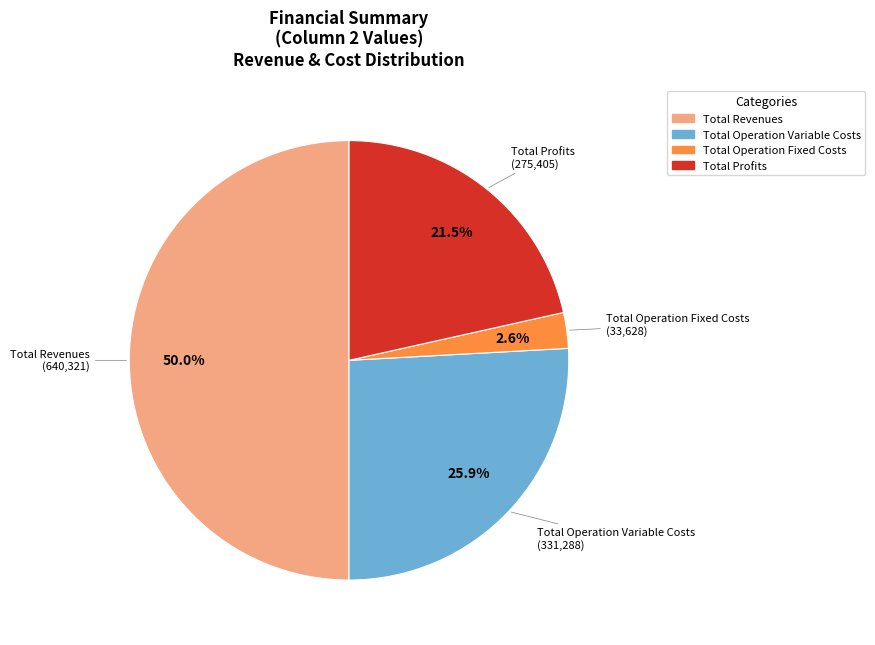

How many slices are in this pie chart?

4